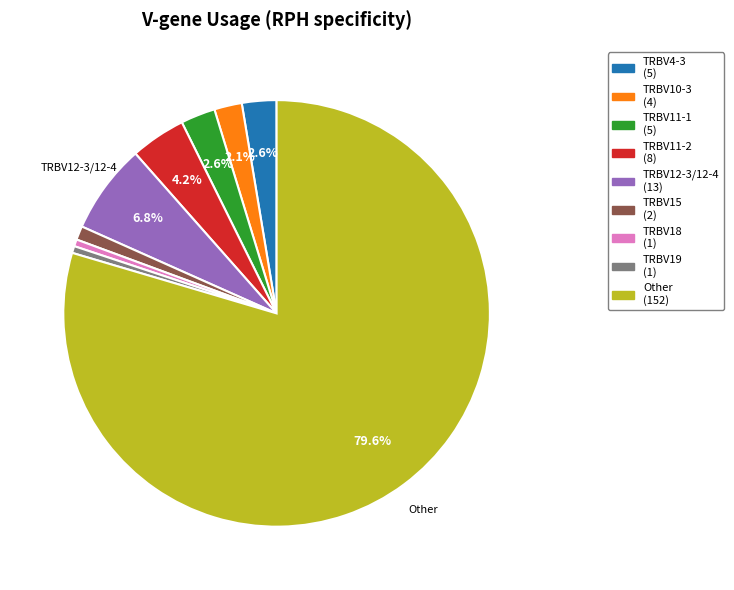

Count the number of slices in the pie.

9